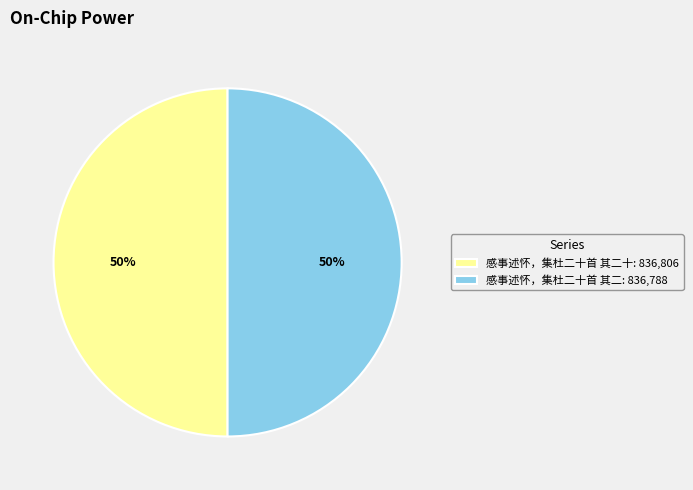

To the nearest percent, what is the combined percentage of 感事述怀，集杜二十首 其二十: 836,806 and 感事述怀，集杜二十首 其二: 836,788?

100%